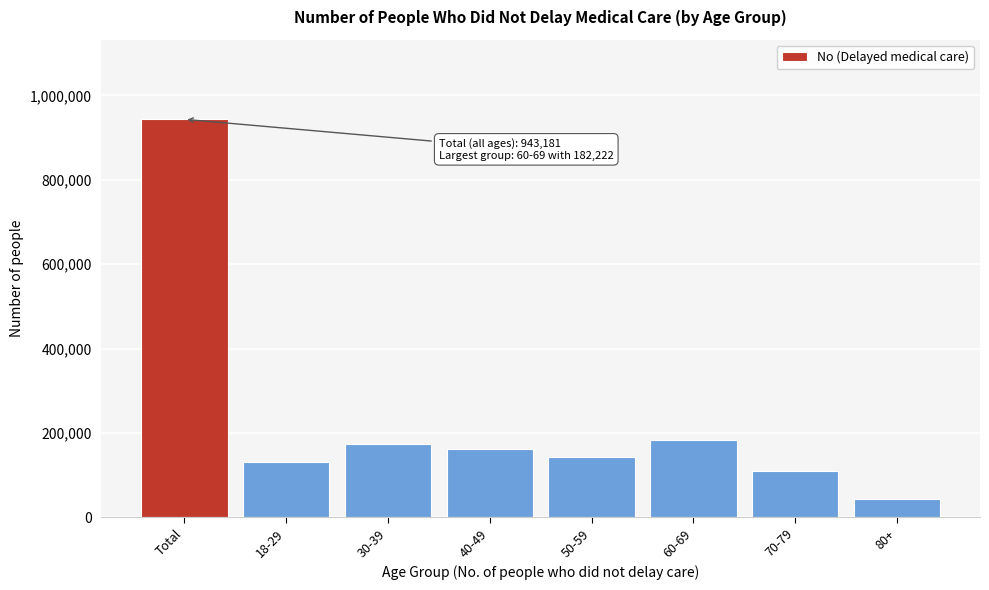

Reading right to left, list all the values displayed in this chart.

80+=42468	70-79=109930	60-69=182222	50-59=141925	40-49=161036	30-39=174651	18-29=130948	Total=943181